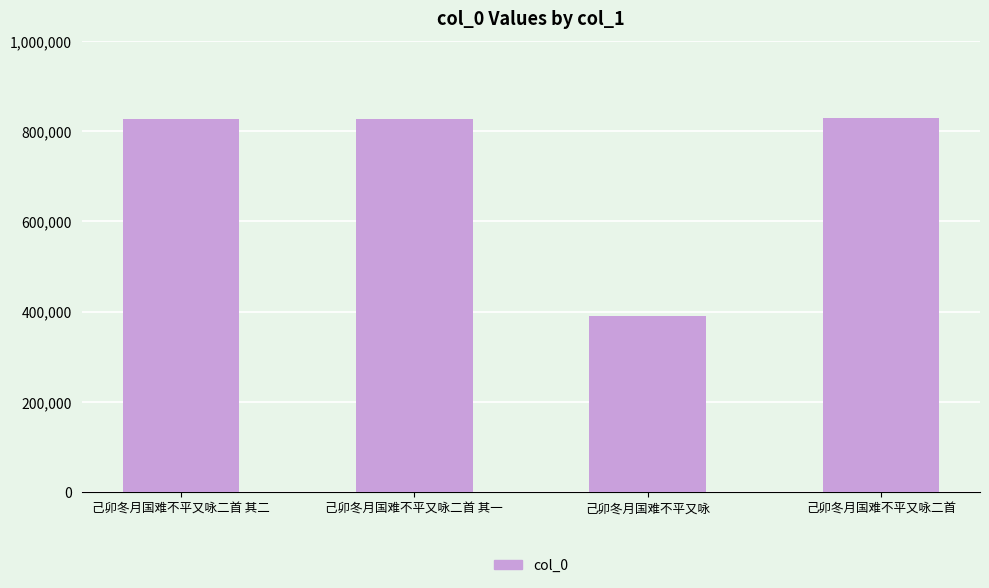

What is the minimum value shown in the chart?

389561